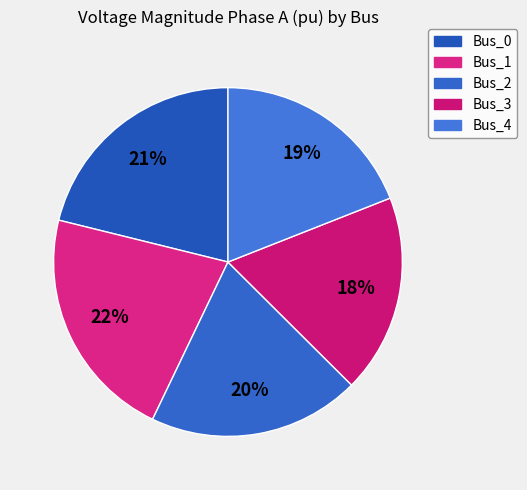

To the nearest percent, what is the combined percentage of Bus_2 and Bus_3?

38%